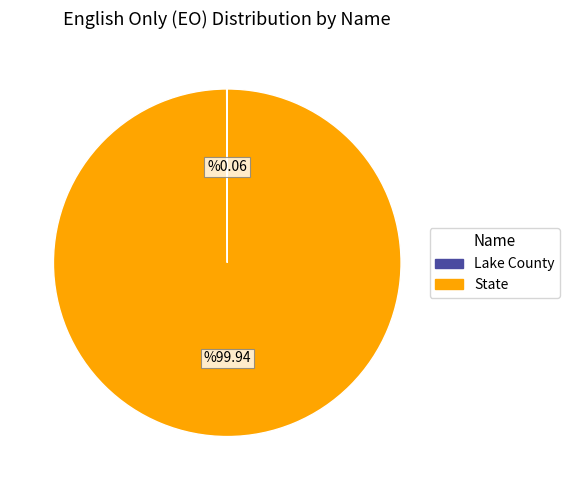

True or false: State accounts for 100% of the total.

True